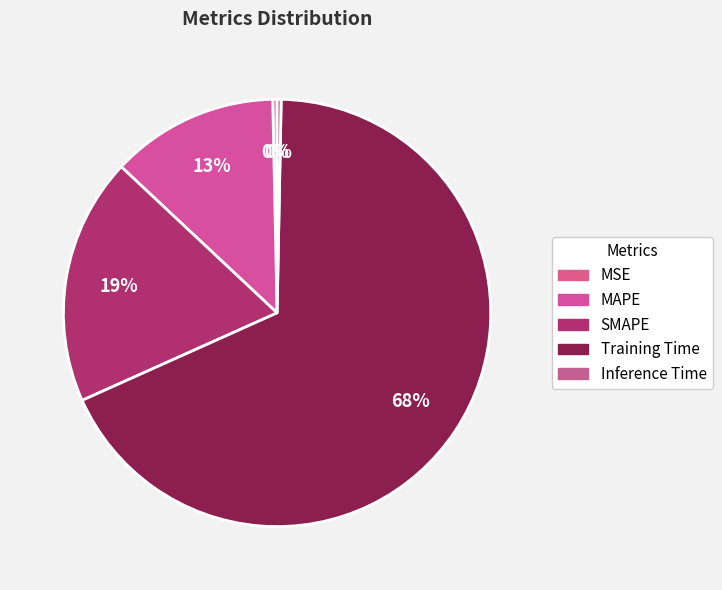

To the nearest percent, what percentage of the pie is MAPE?

13%